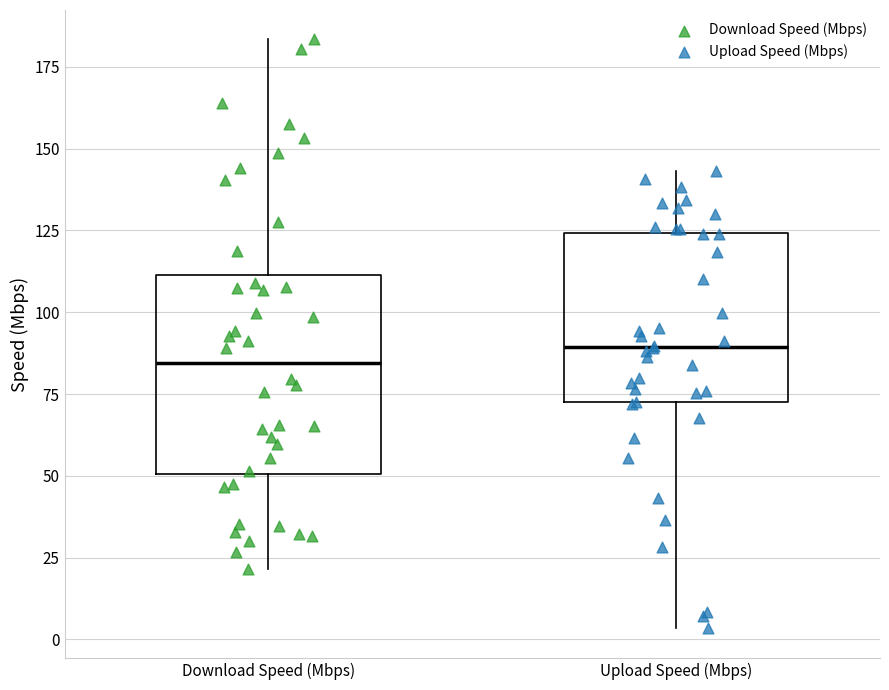

Reading left to right, read every box against the y-axis: the position of its median line, the range the box covers, and the ends of its whiskers. The values are not printed on the chart, so give them approximately, as read against the axis.

Download Speed (Mbps): median 85, box 50 to 110, whiskers 20 to 185
Upload Speed (Mbps): median 90, box 70 to 125, whiskers 5 to 145